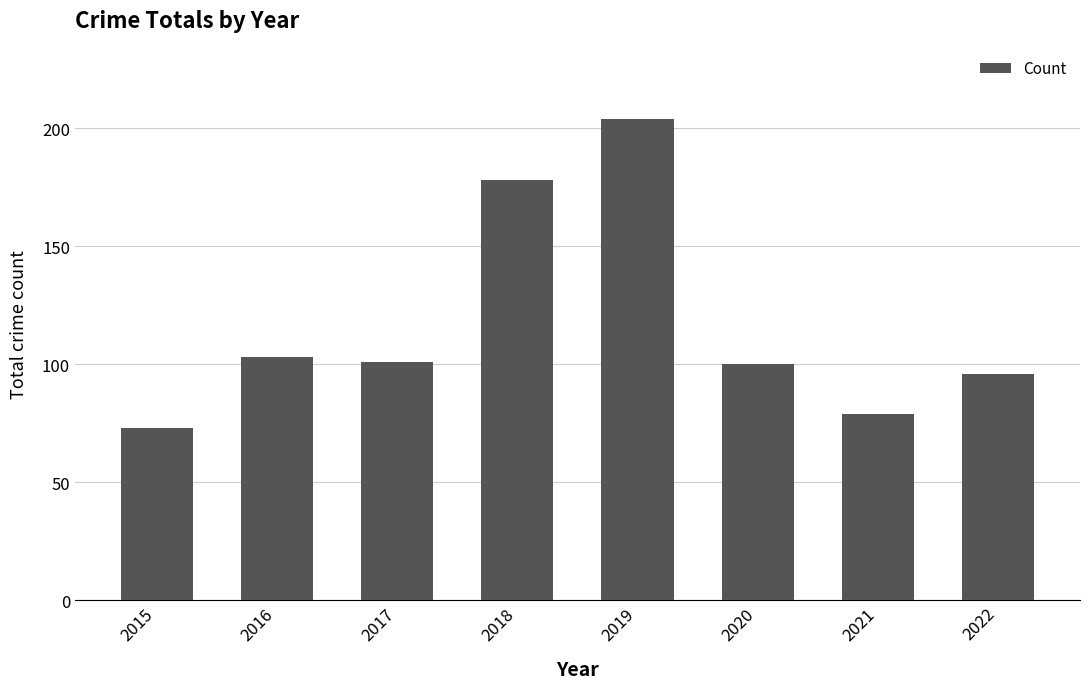

What is the greatest value displayed?

204